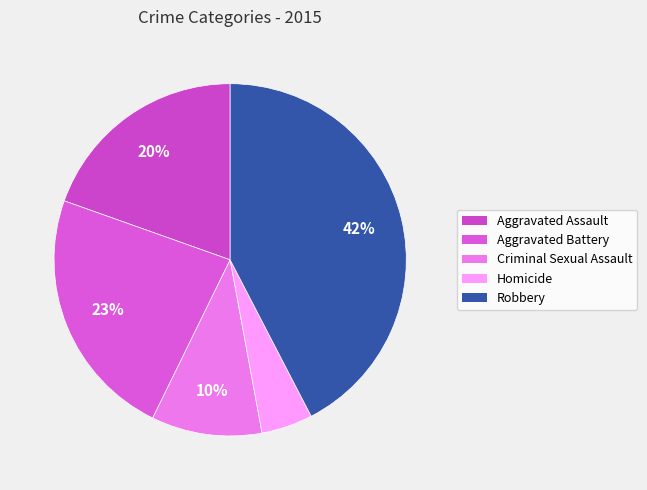

The Homicide slice represents 5% of the pie. True or false?

True